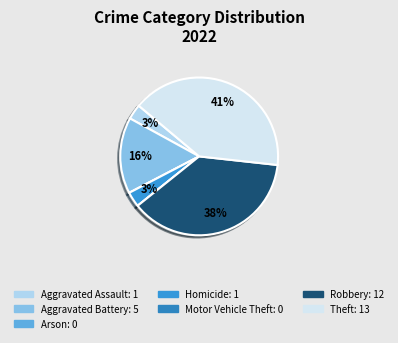

How much of the chart is everything except Arson?

100.0%